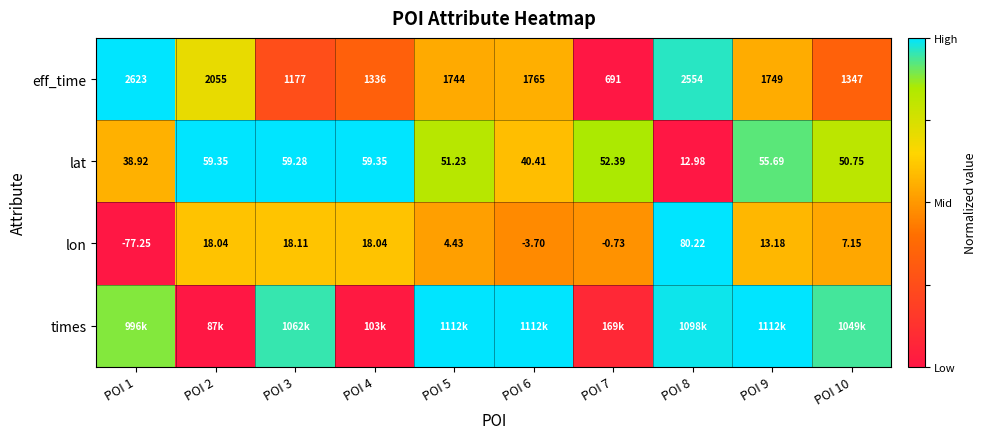

True or false: lat has a value of 0.1 at POI 1.

False